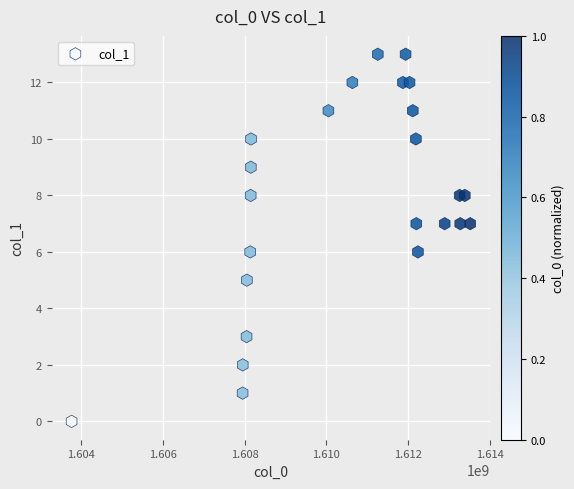

What is the range of X values (max minus min)?

9765430